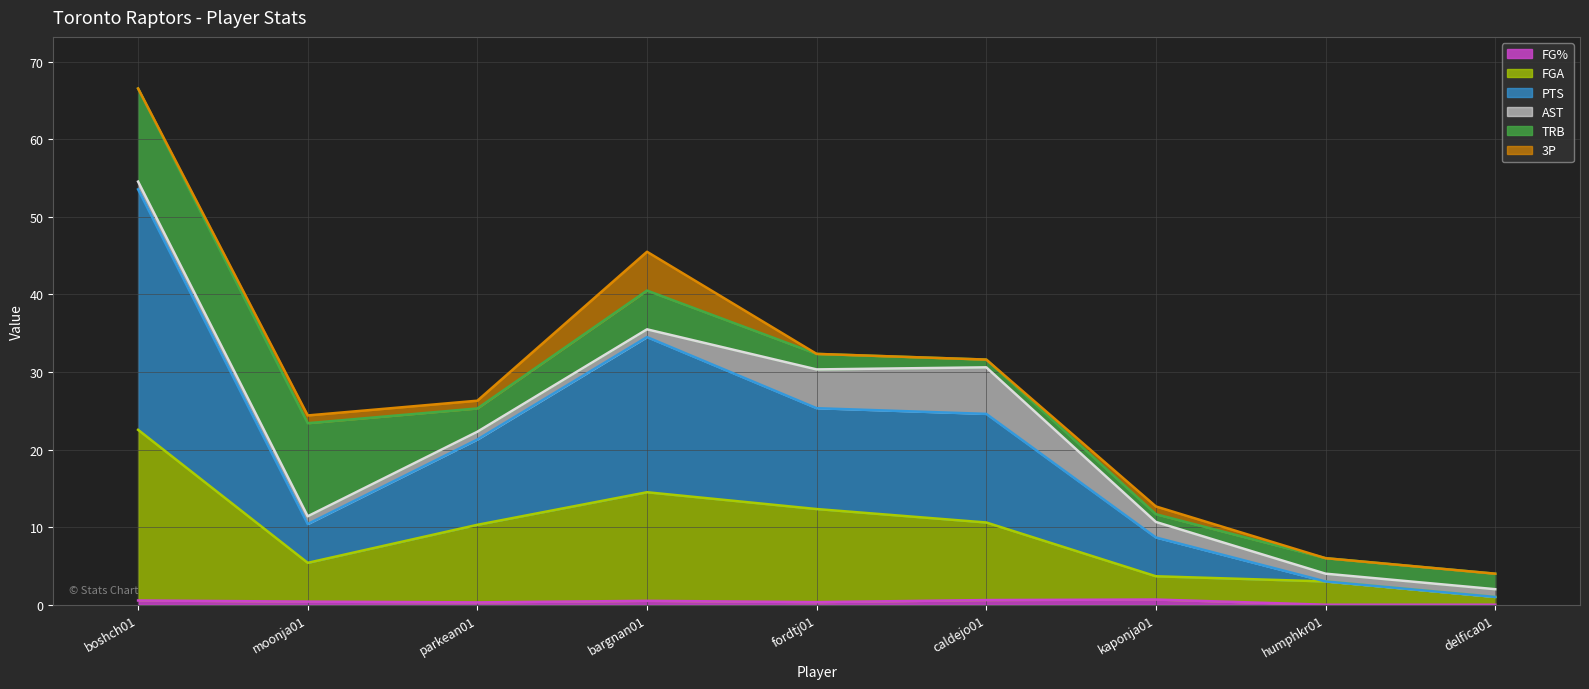

Which series has the largest range (max minus min)?

PTS